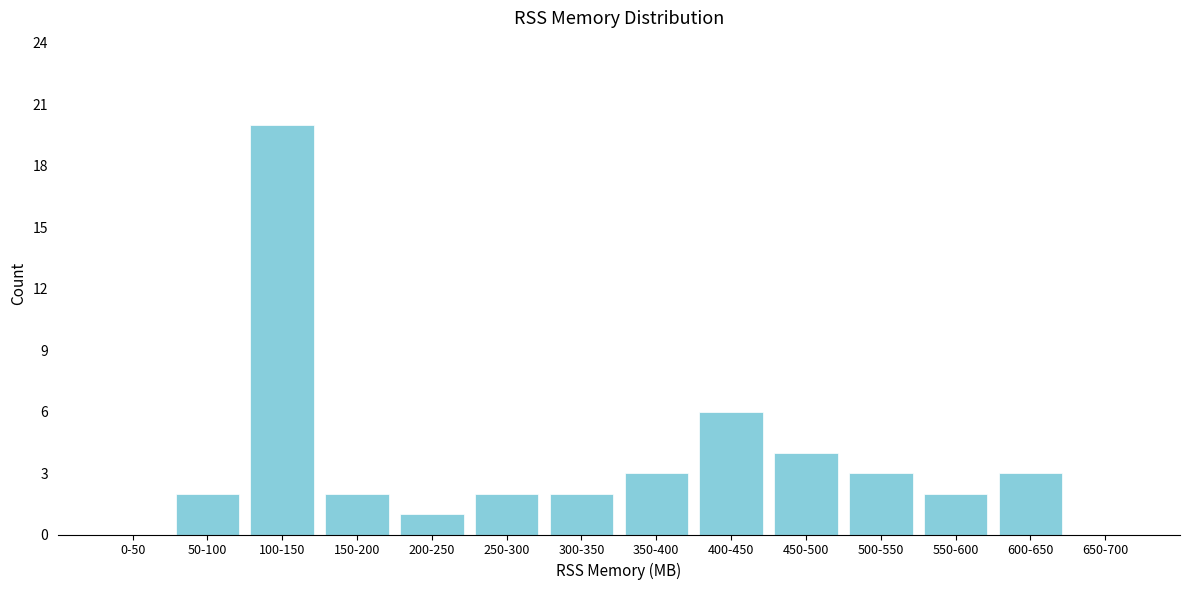

Reading left to right, list all the values displayed in this chart.

0-50=0	50-100=2	100-150=20	150-200=2	200-250=1	250-300=2	300-350=2	350-400=3	400-450=6	450-500=4	500-550=3	550-600=2	600-650=3	650-700=0